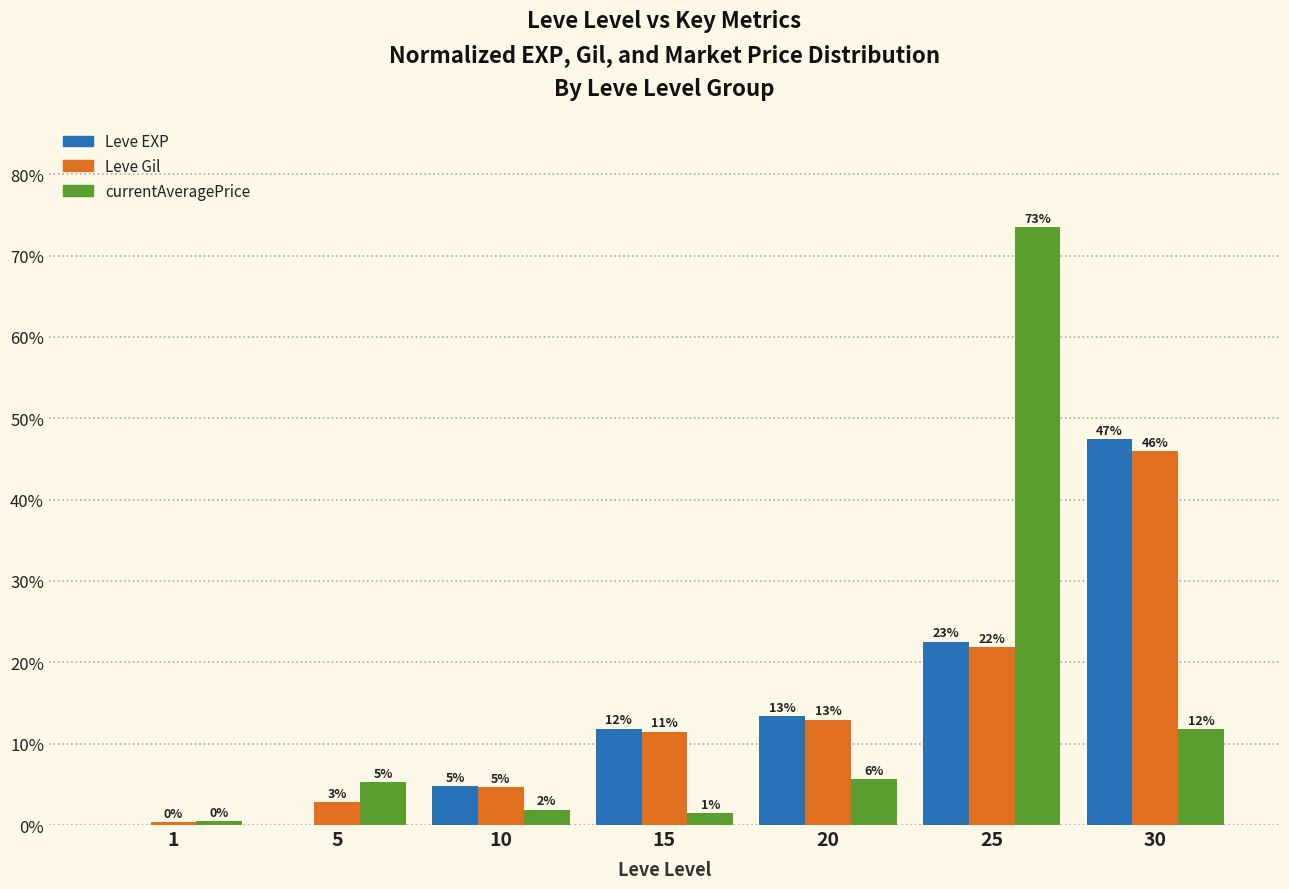

What is the difference between the Leve EXP values at 25 and 10?

17.8